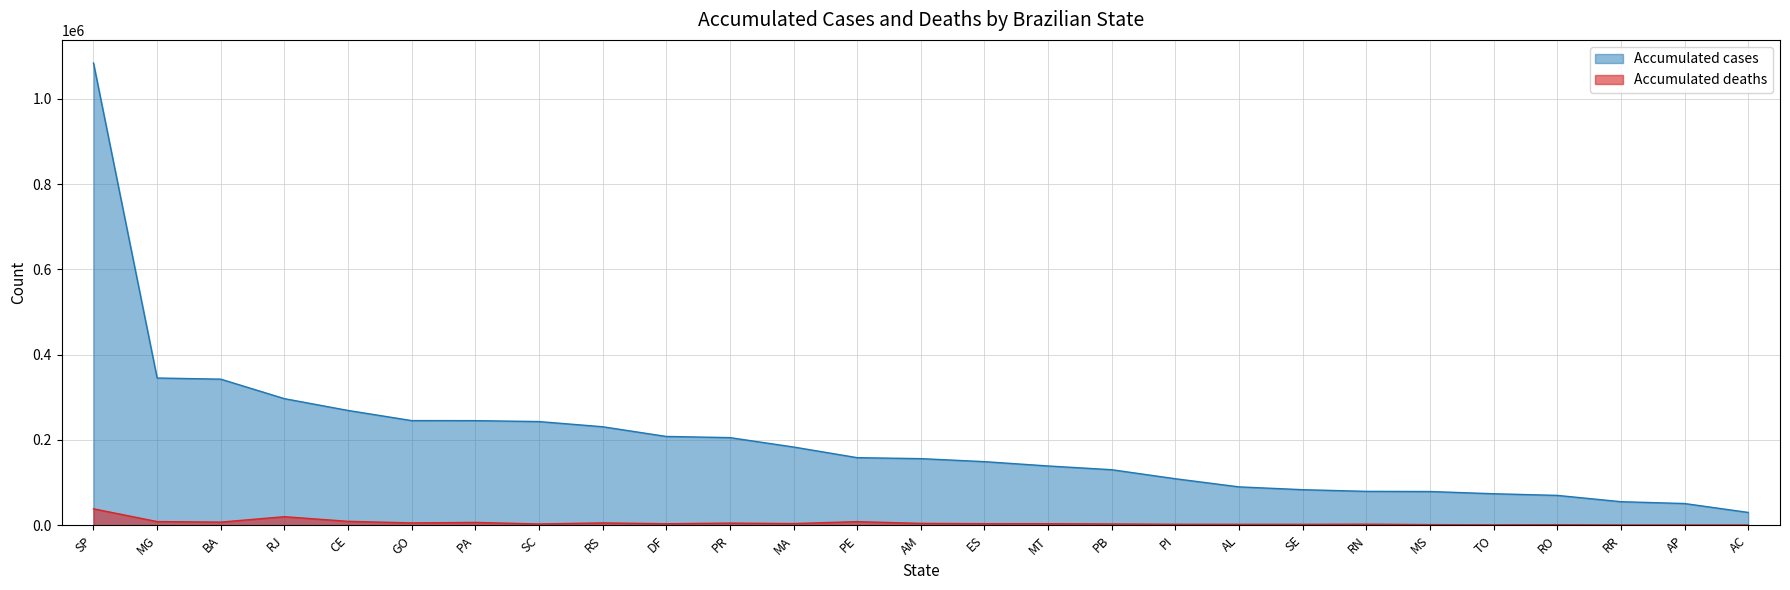

What is the difference between the second highest and second lowest values in the Accumulated deaths series?

19424